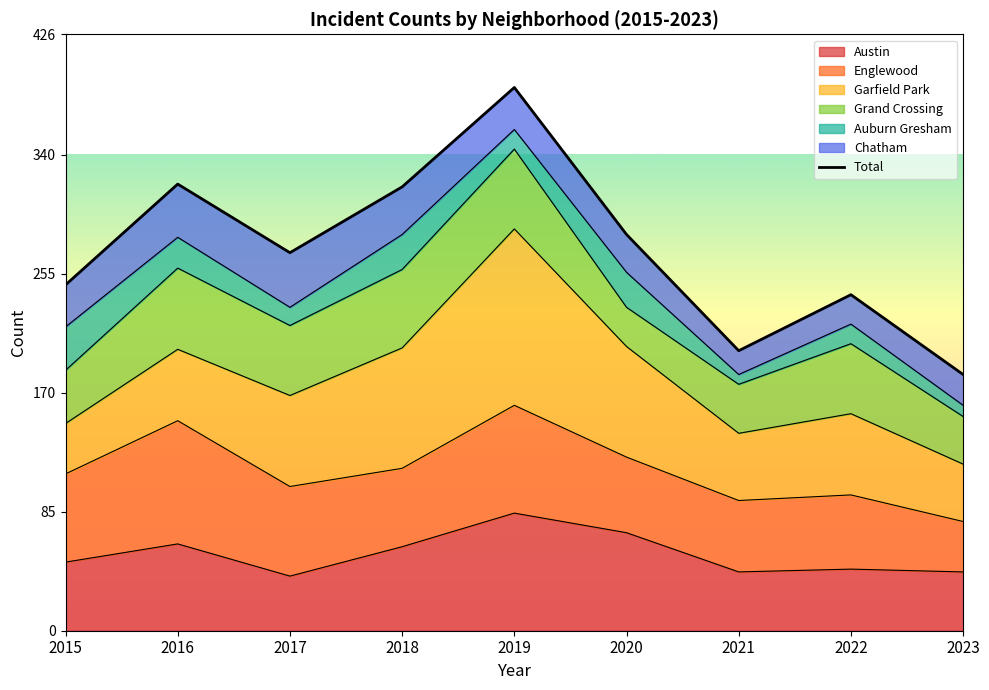

Which category has the lowest value across all series?

2023